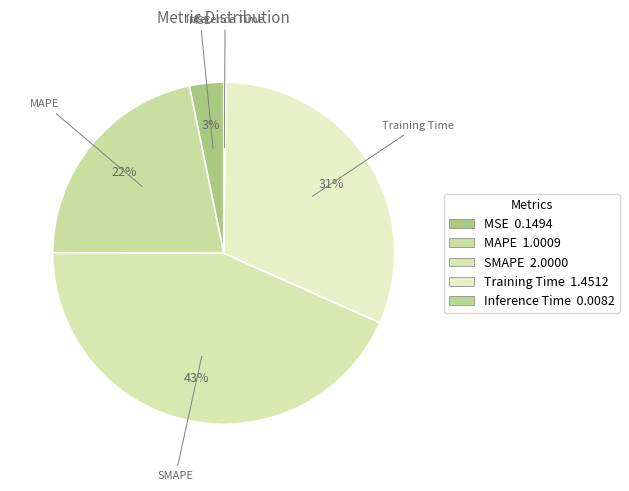

Which category has the smallest portion of the pie?

Inference Time